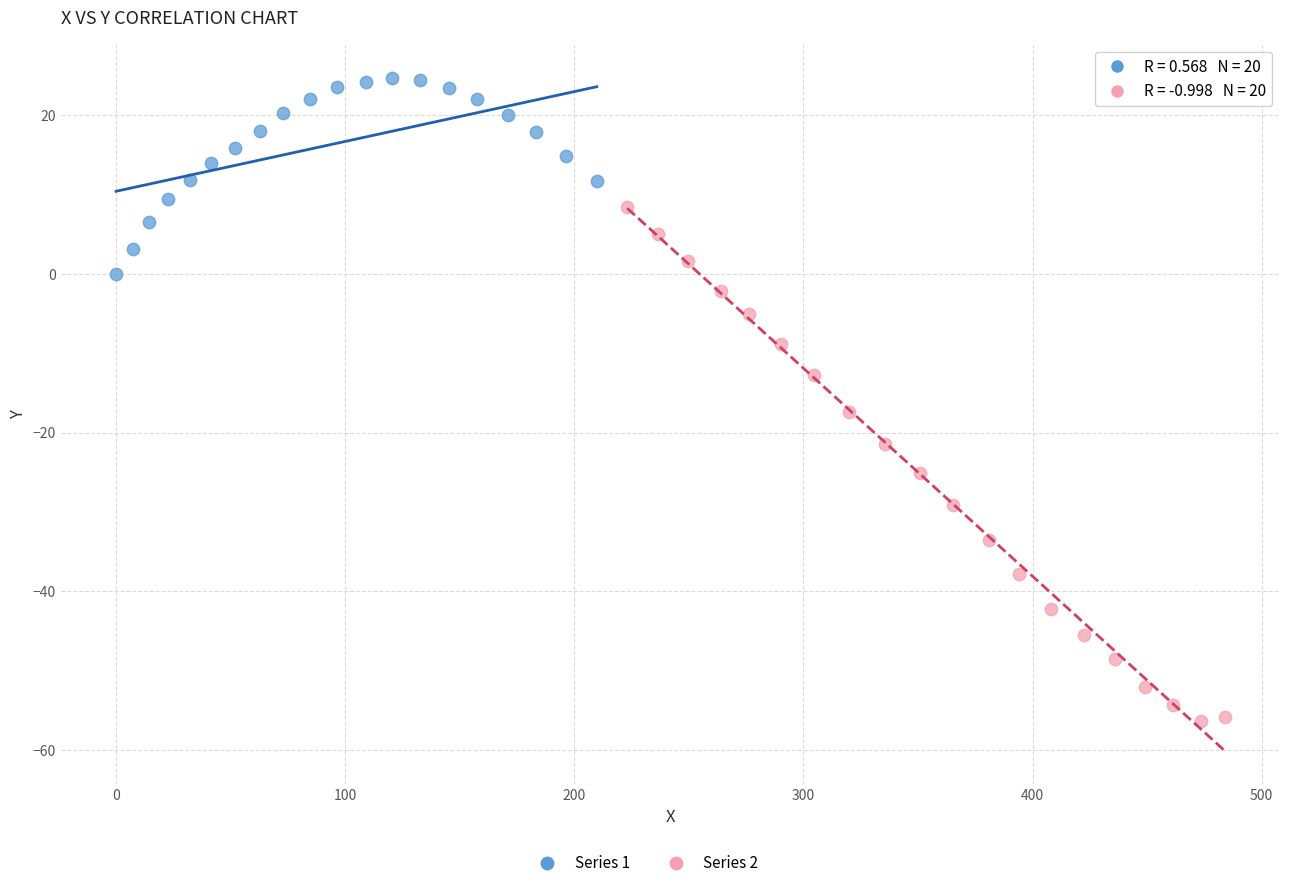

Which series reaches the maximum Y coordinate?

Series 1